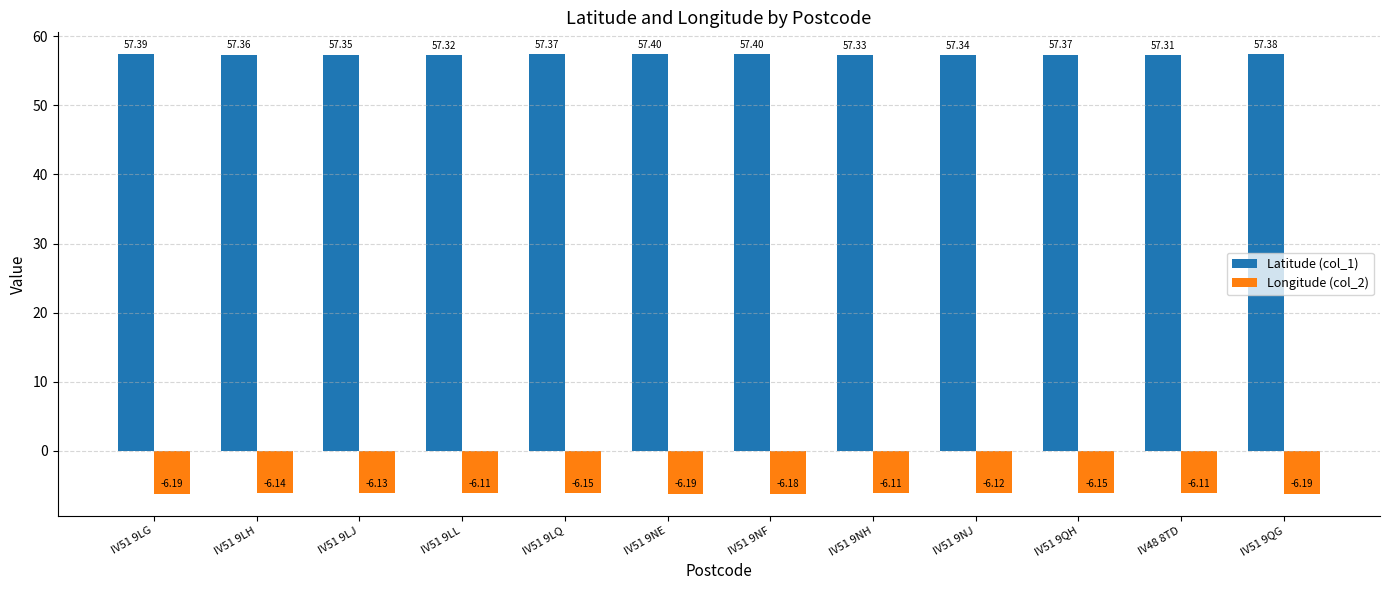

At how many categories does at least one series exceed 45?

12